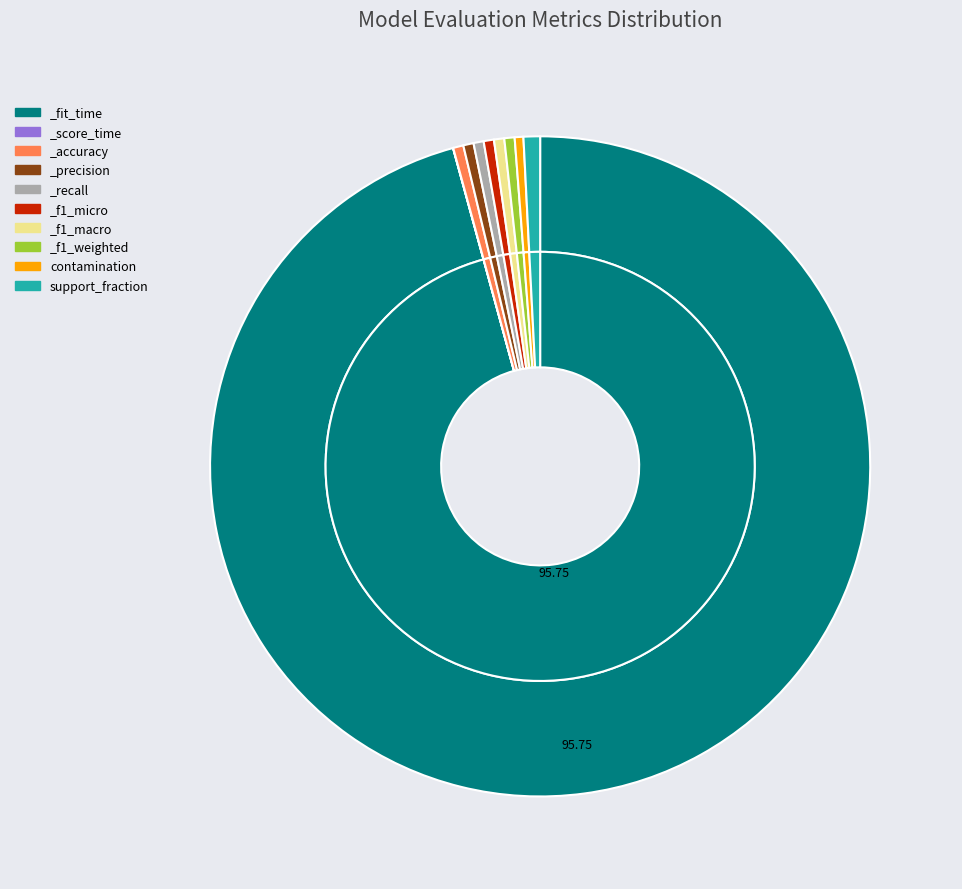

Rank the categories by value from lowest to highest.

_score_time, contamination, _recall, _f1_weighted, _f1_macro, _accuracy, _f1_micro, _precision, support_fraction, _fit_time